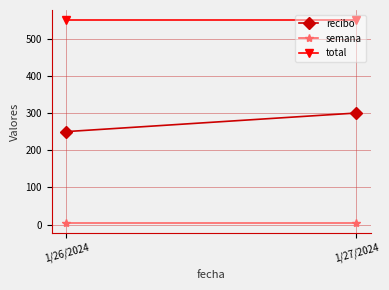

What is the value of the recibo point at the 2nd from the left?

300